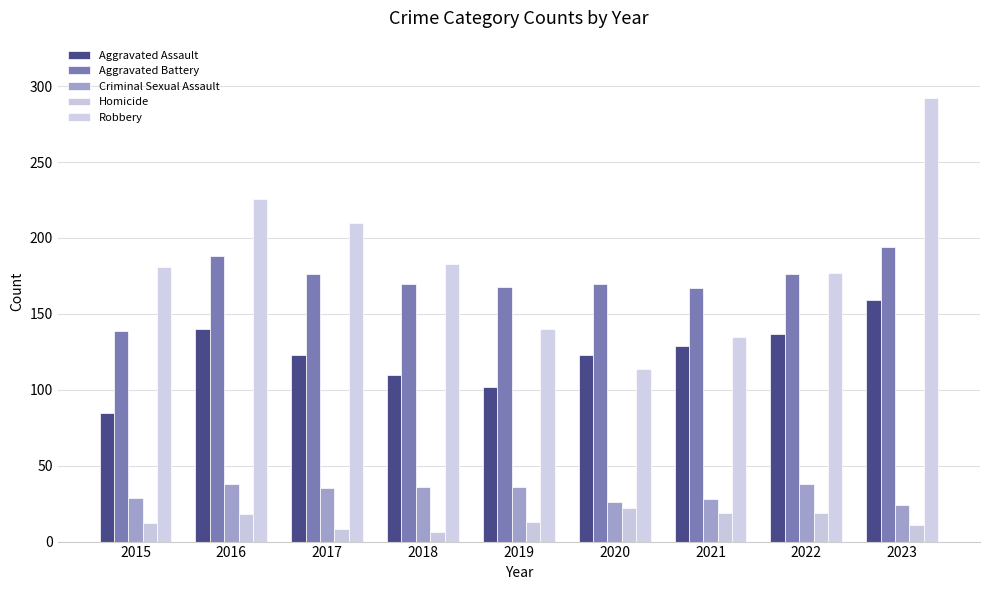

Which series has the largest total across all categories?

Robbery